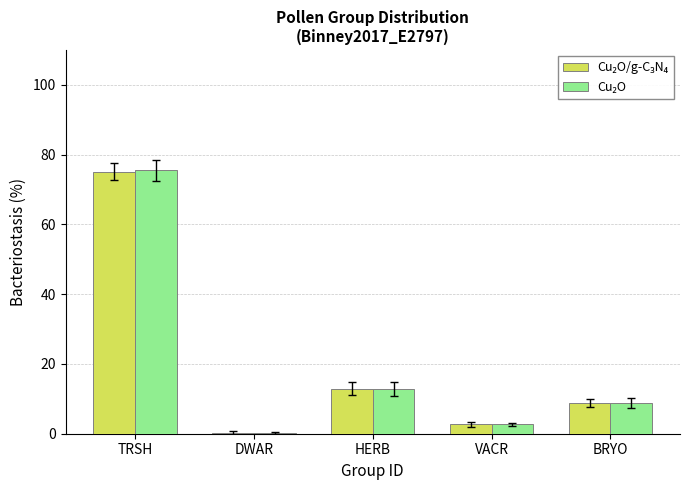

At which category is the sum across all series the highest?

TRSH